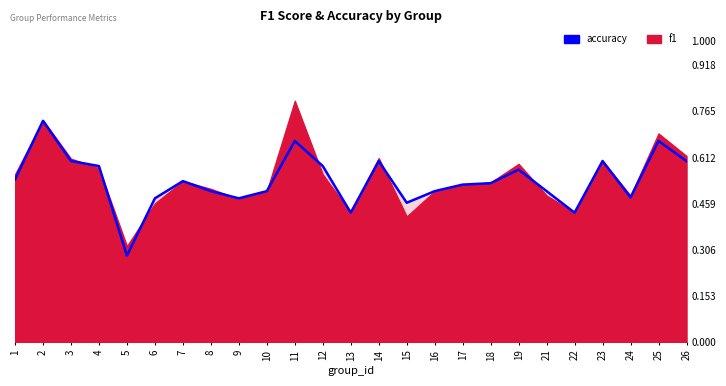

What is the average value?

0.5